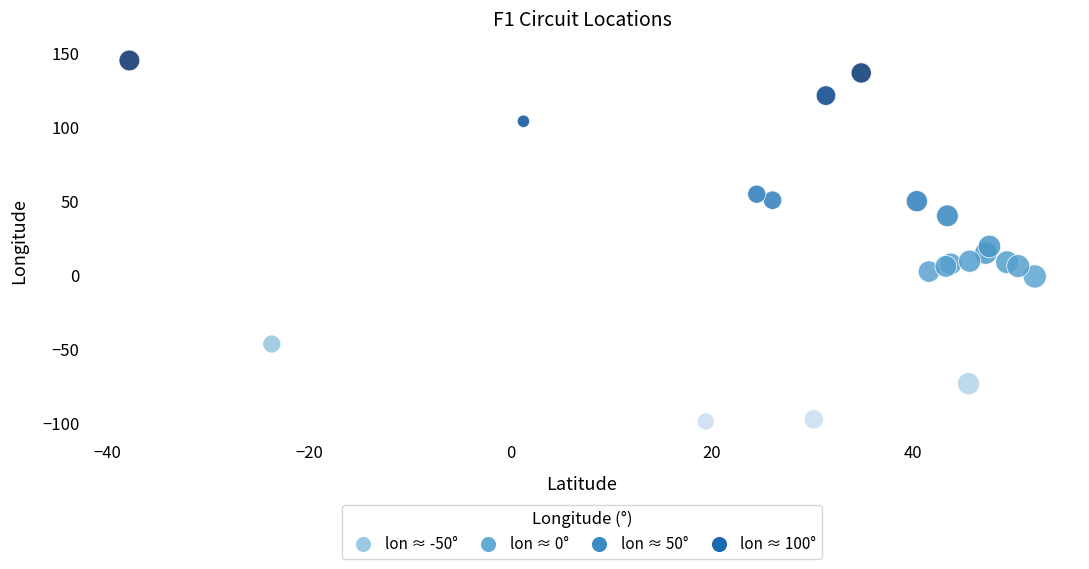

What Y value in the scatter plot is closest to 22?

19.2